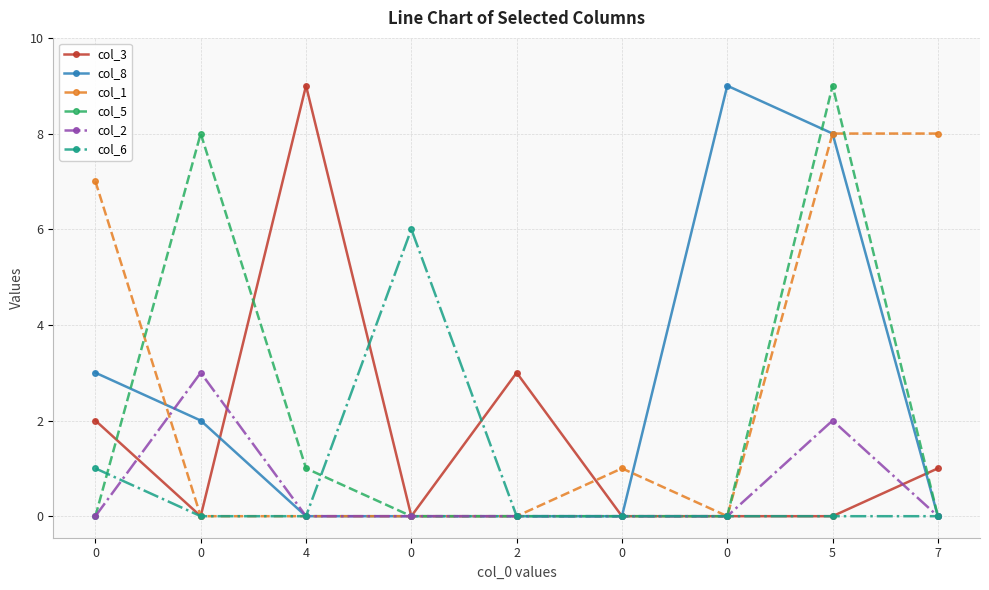

True or false: col_3 has a value of 9 at 4.

True